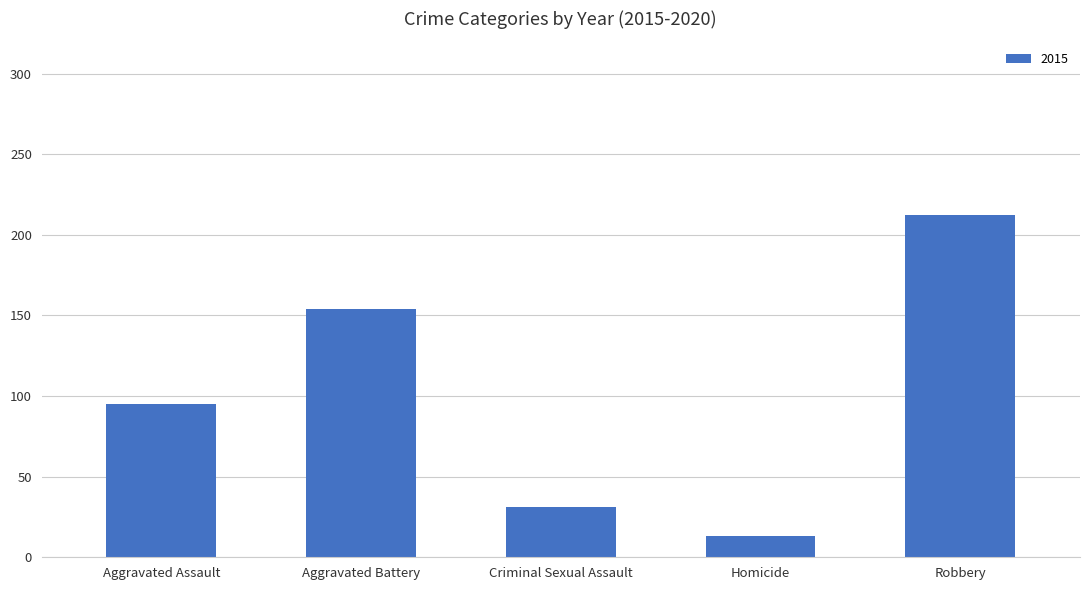

The value at Homicide is 13. True or false?

True